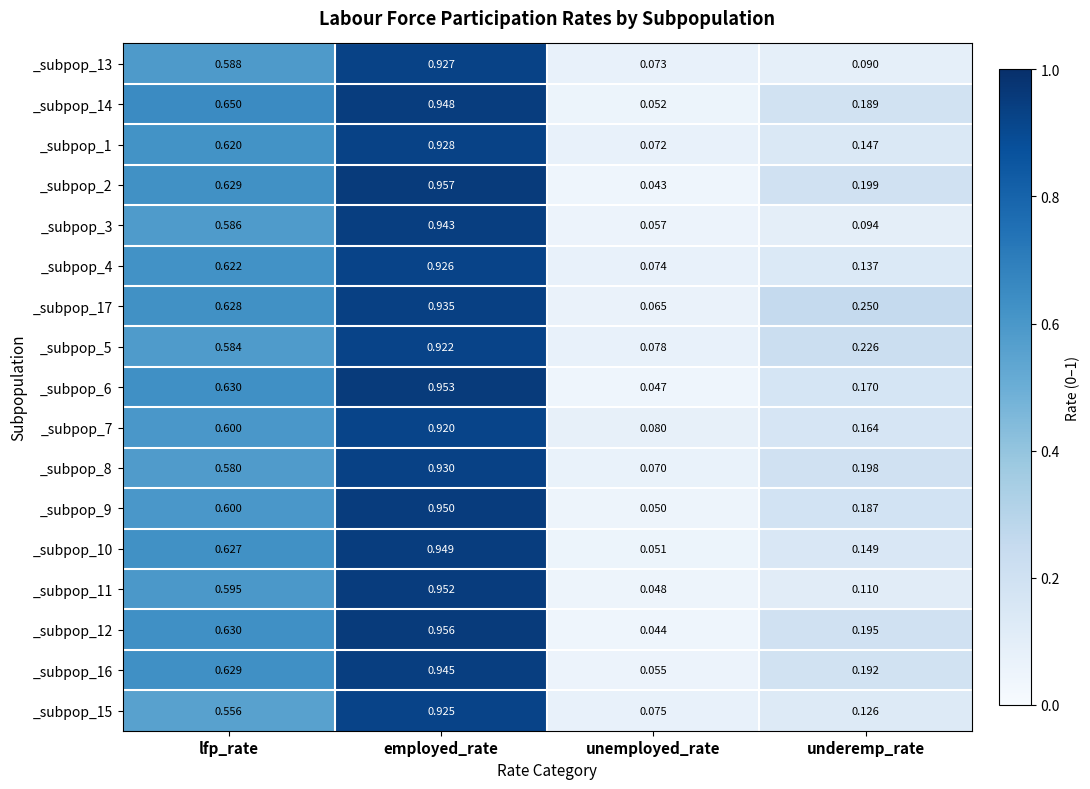

Which series changed the most between employed_rate and underemp_rate?

_subpop_3